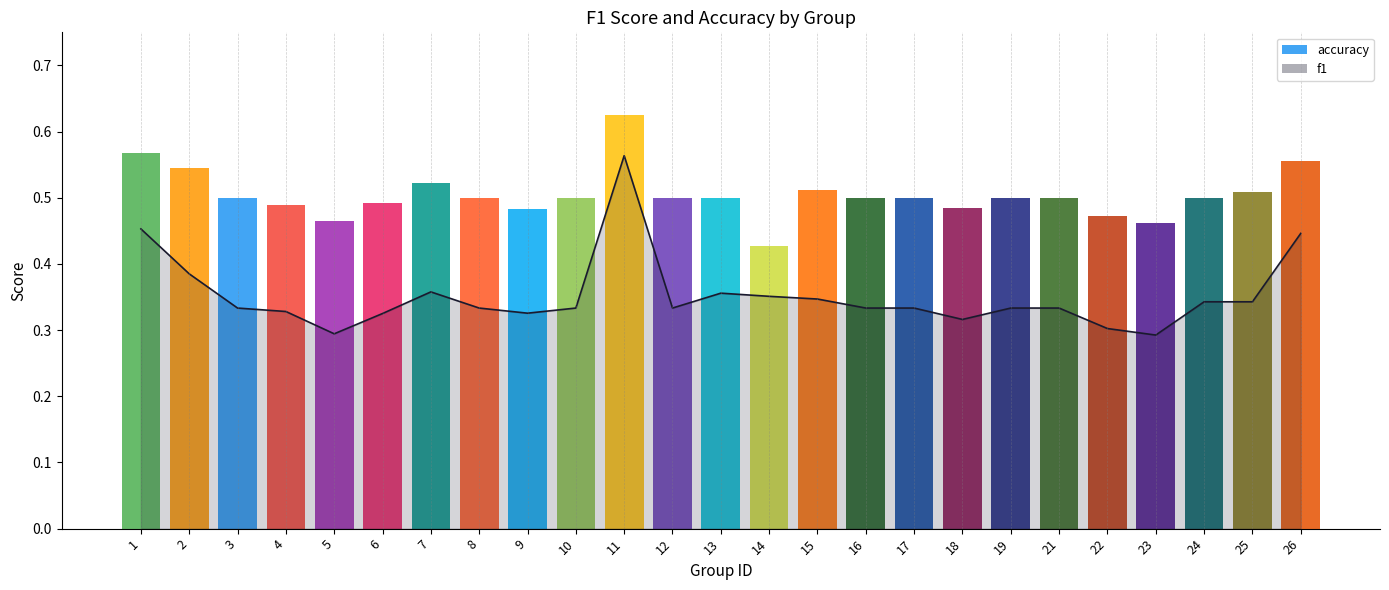

Does the chart display data point markers on the line(s)?

No